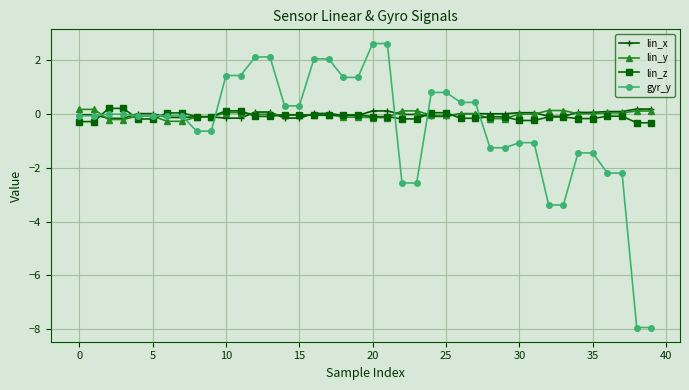

What is the greatest value displayed?

2.6